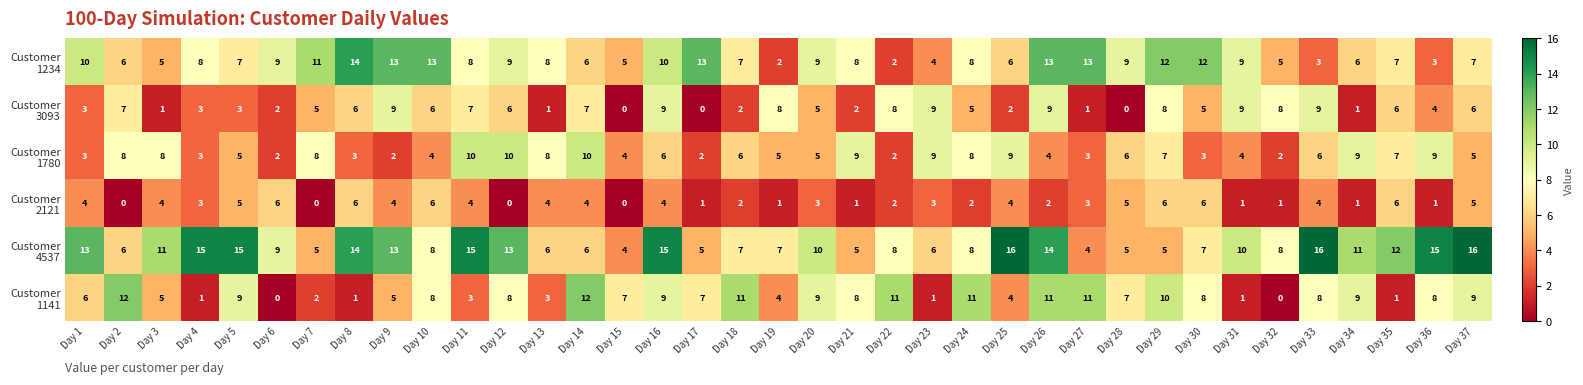

What is the spread (max minus min) of values at Day 29?

7